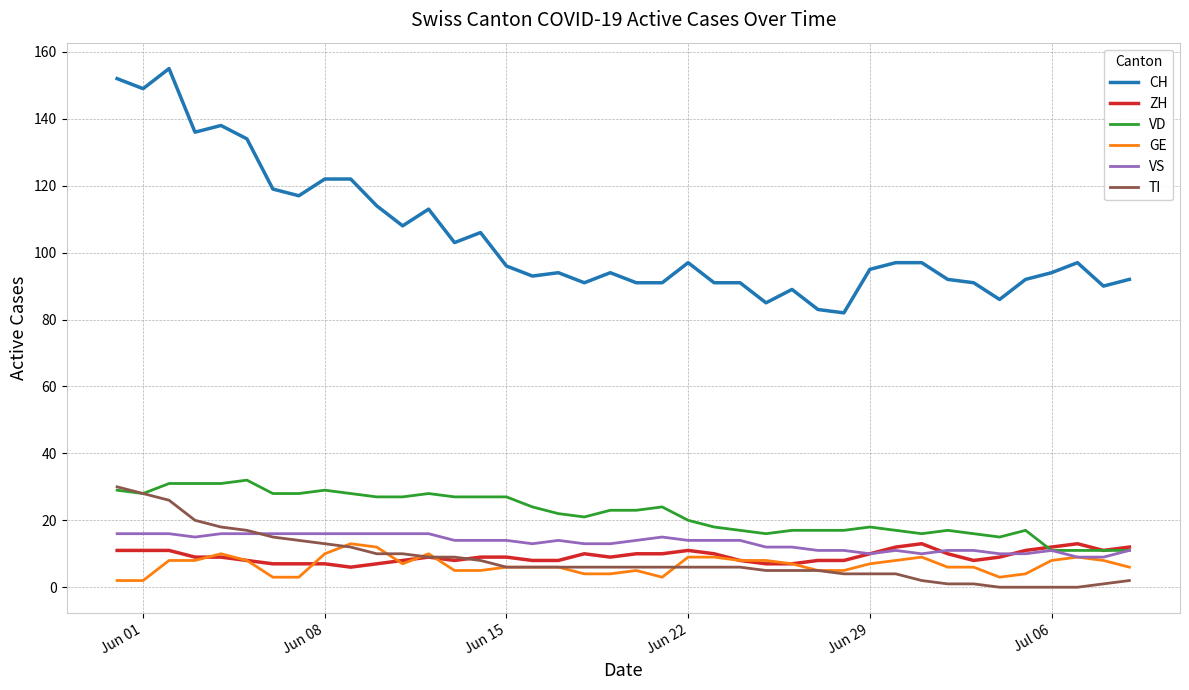

Which series has the largest range (max minus min)?

CH